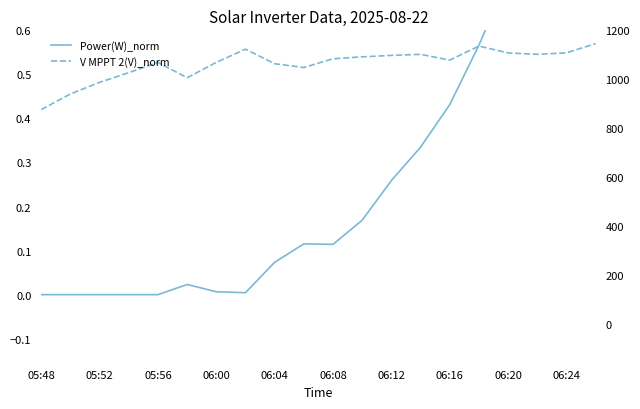

How many interior local valleys does the V MPPT 2(V)_norm series have?

4